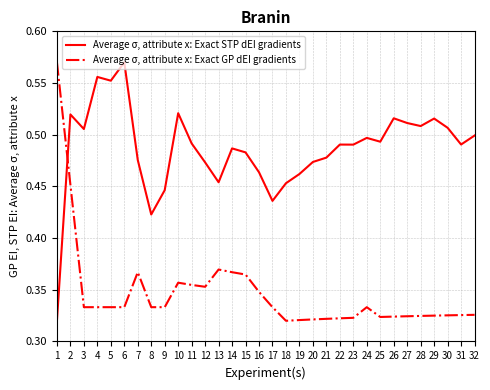

Which series changed the most between 2 and 30?

Average σ, attribute x: Exact GP dEI gradients